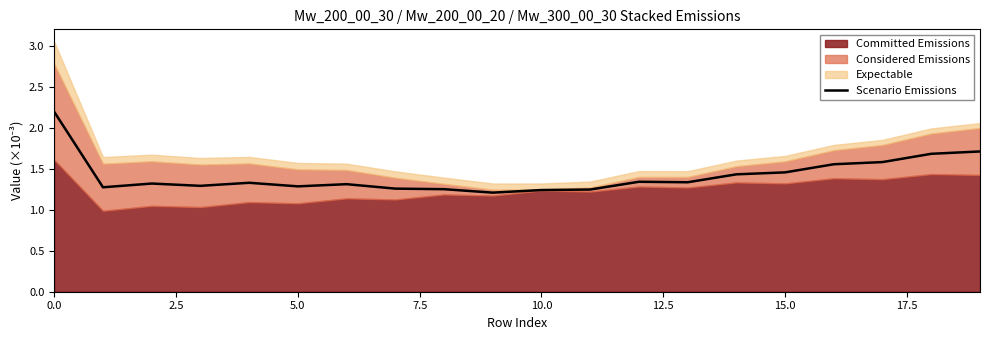

What is the label of the 10th point from the left?

9